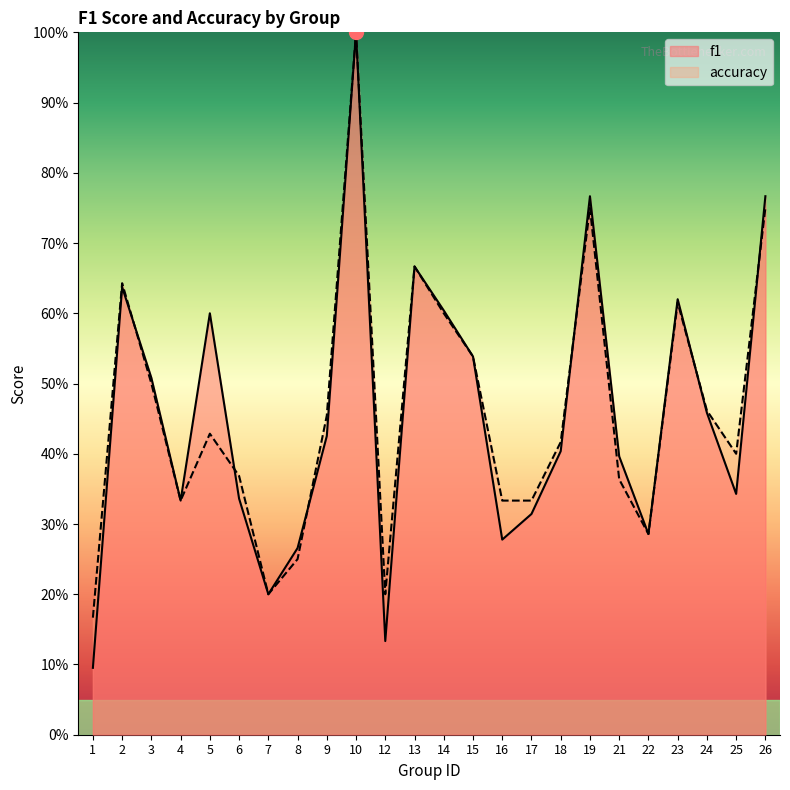

Which label corresponds to the smallest value in the chart?

1